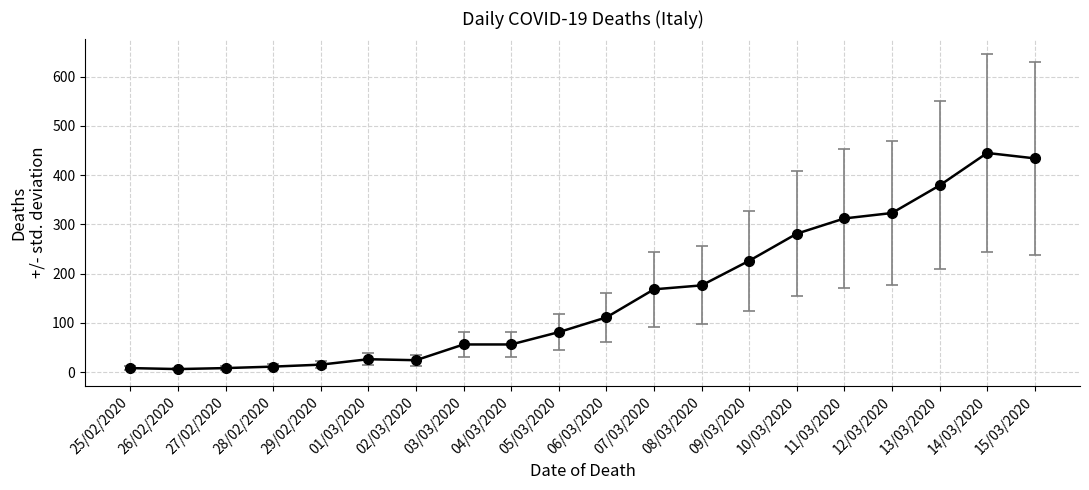

Does the chart have visible grid lines?

Yes